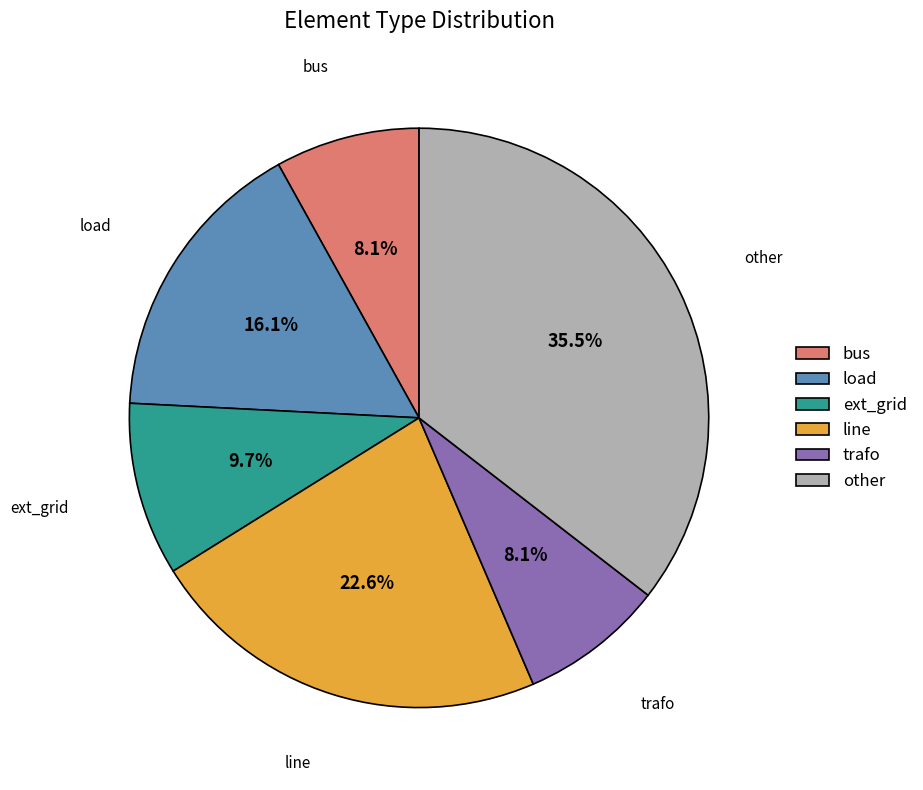

What is the ratio of the value at line to the value at other?

0.6